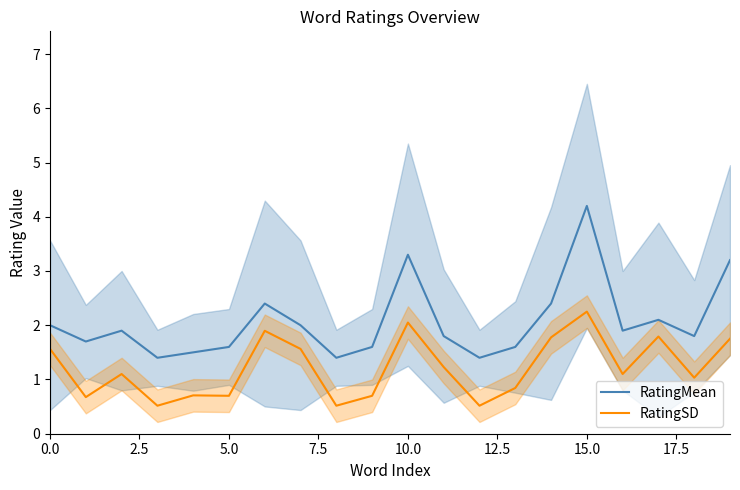

True or false: RatingSD and RatingMean cross at least once.

False